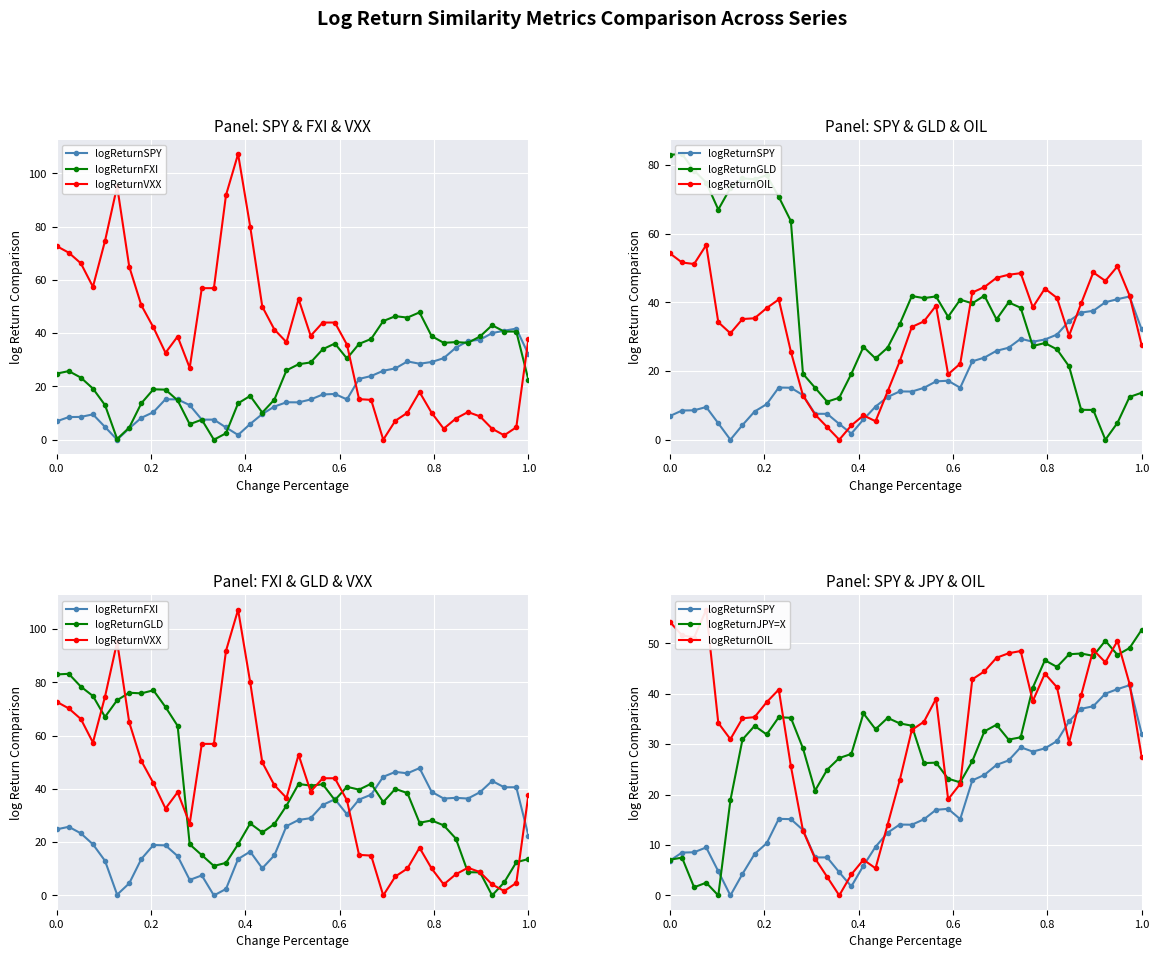

Which series has the largest range (max minus min)?

logReturnVXX